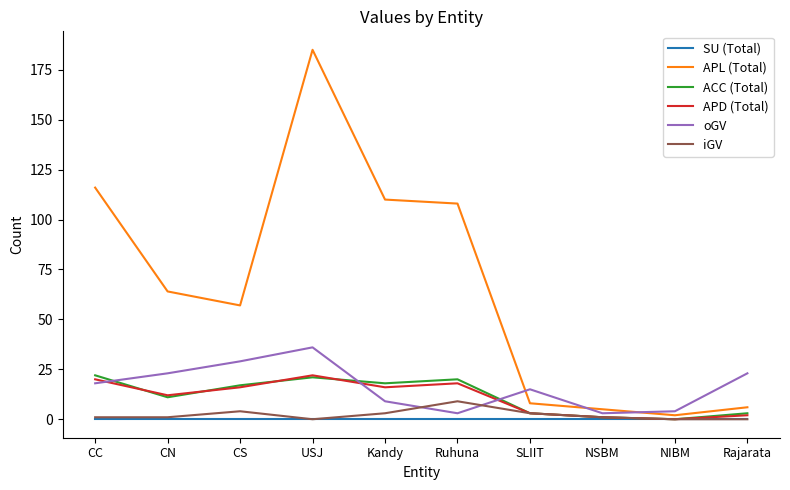

What is the spread (max minus min) of values at Kandy?

110